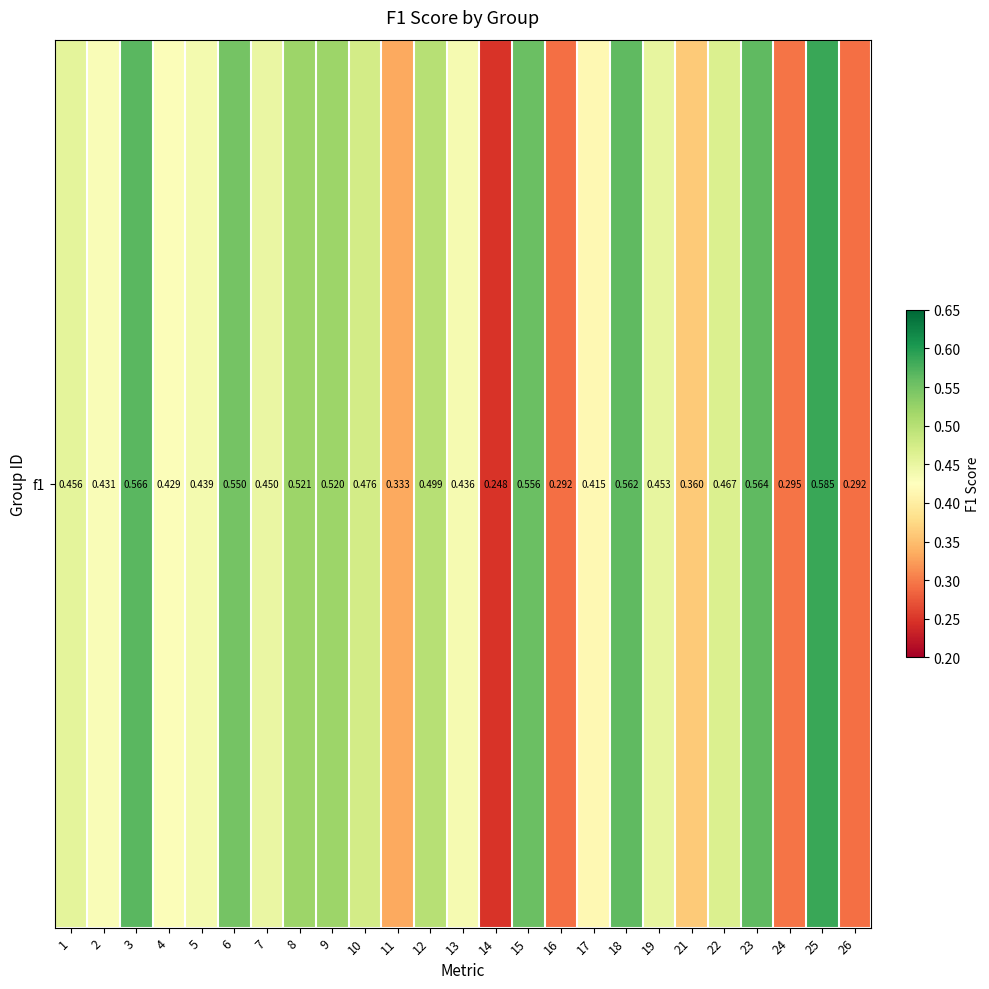

The value at 6 is 0.5. True or false?

True